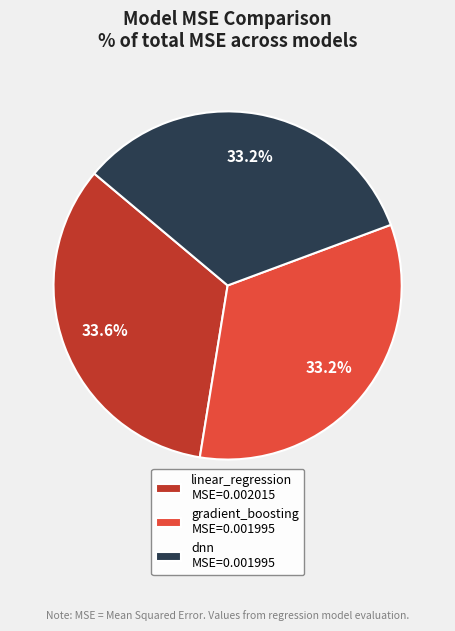

How much of the chart is everything except dnn MSE=0.001995?

66.8%